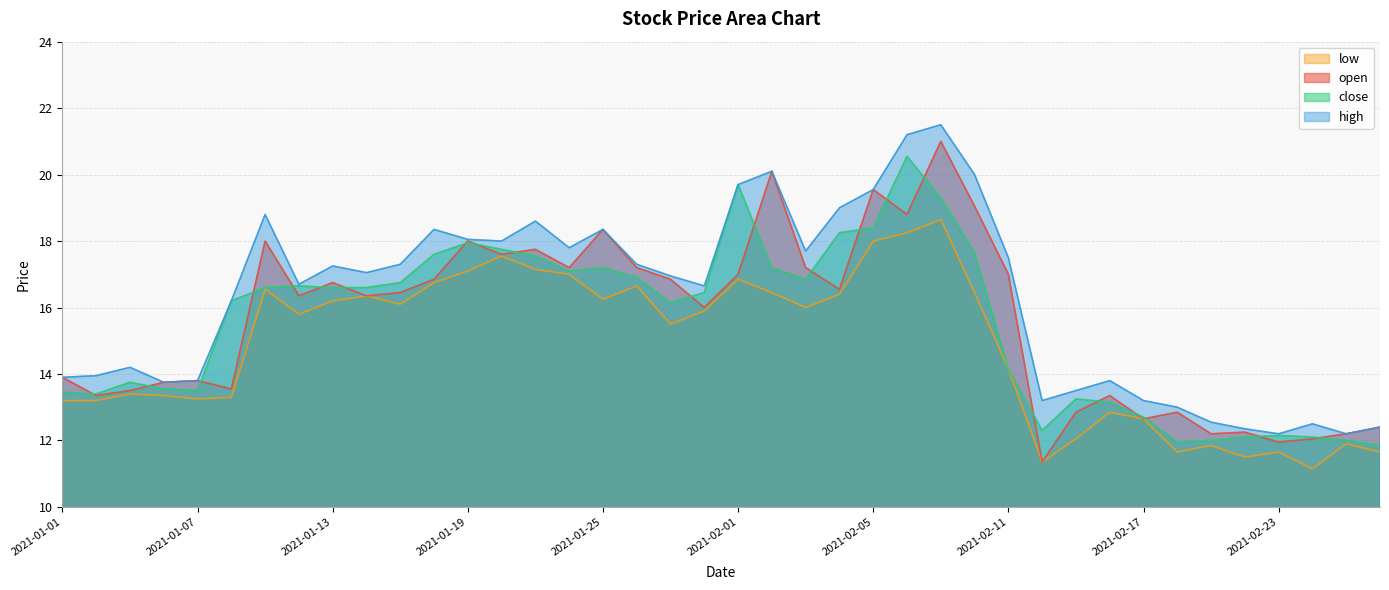

Reading left to right, transcribe all the data shown in this chart.

open: 13.9	13.3	13.5	13.8	13.8	13.6	18.0	16.4	16.8	16.4	16.4	16.9	18.0	17.6	17.8	17.2	18.4	17.2	16.9	16.0	17.0	20.1	17.2	16.6	19.6	18.8	21.0	19.1	17.0	11.3	12.8	13.3	12.7	12.8	12.2	12.2	11.9	12.1	12.2	12.4
close: 13.4	13.4	13.8	13.6	13.5	16.2	16.6	16.6	16.6	16.6	16.8	17.6	17.9	17.8	17.6	17.1	17.2	16.9	16.1	16.4	19.7	17.2	16.9	18.2	18.4	20.6	19.3	17.6	14.2	12.3	13.2	13.2	12.7	11.9	12.0	12.1	12.2	12.1	12.0	11.8
high: 13.9	13.9	14.2	13.8	13.8	16.2	18.8	16.7	17.2	17.1	17.3	18.4	18.1	18.0	18.6	17.8	18.4	17.3	16.9	16.6	19.7	20.1	17.7	19.0	19.6	21.2	21.5	20.0	17.5	13.2	13.5	13.8	13.2	13.0	12.6	12.3	12.2	12.5	12.2	12.4
low: 13.2	13.2	13.4	13.3	13.2	13.3	16.6	15.8	16.2	16.4	16.1	16.8	17.1	17.6	17.1	17.0	16.2	16.6	15.5	15.9	16.9	16.4	16.0	16.4	18.0	18.2	18.6	16.4	14.2	11.3	12.1	12.8	12.7	11.7	11.8	11.5	11.7	11.2	11.9	11.7